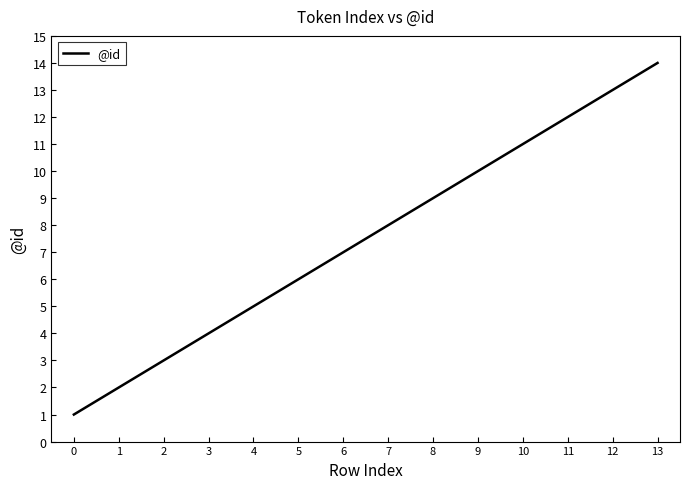

Does the chart display data point markers on the line(s)?

No